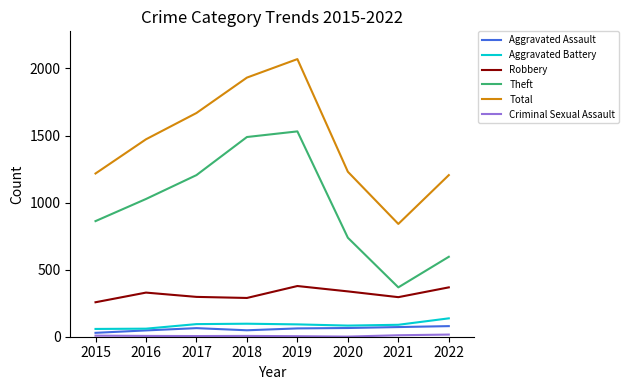

Which series has the largest total across all categories?

Total